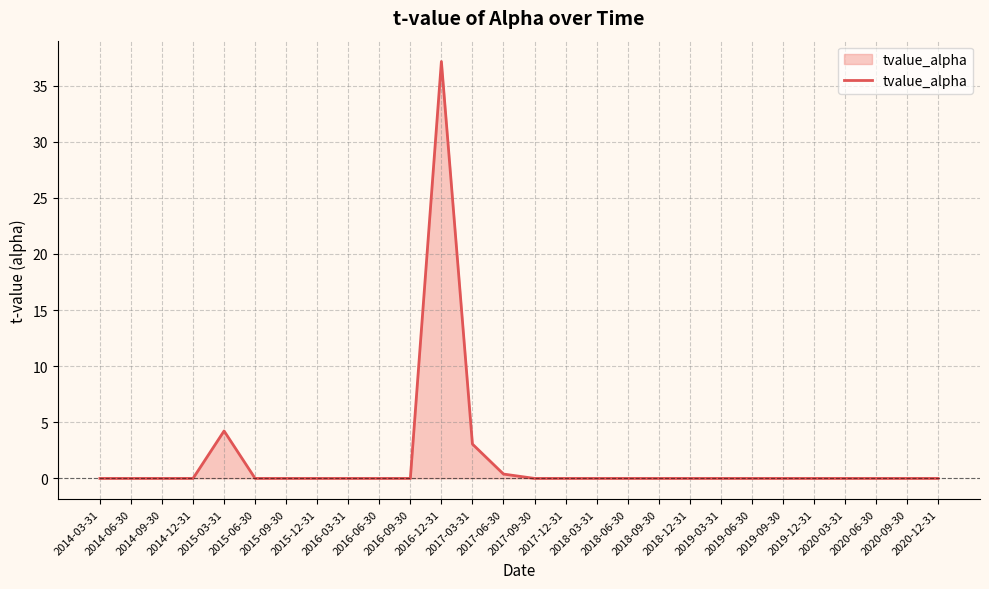

What is the greatest value displayed?

37.1